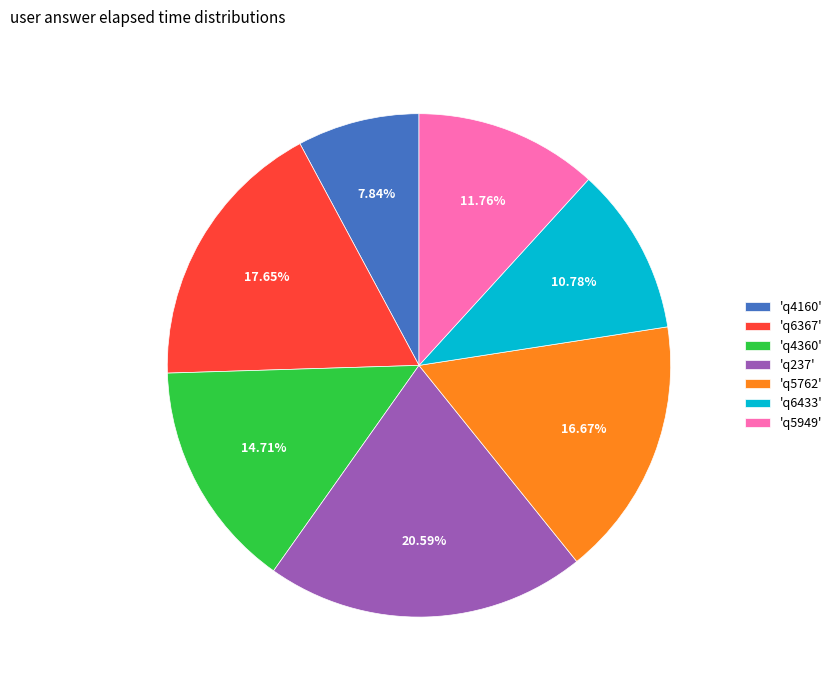

Which has a higher value, 'q4360' or 'q5949'?

'q4360'